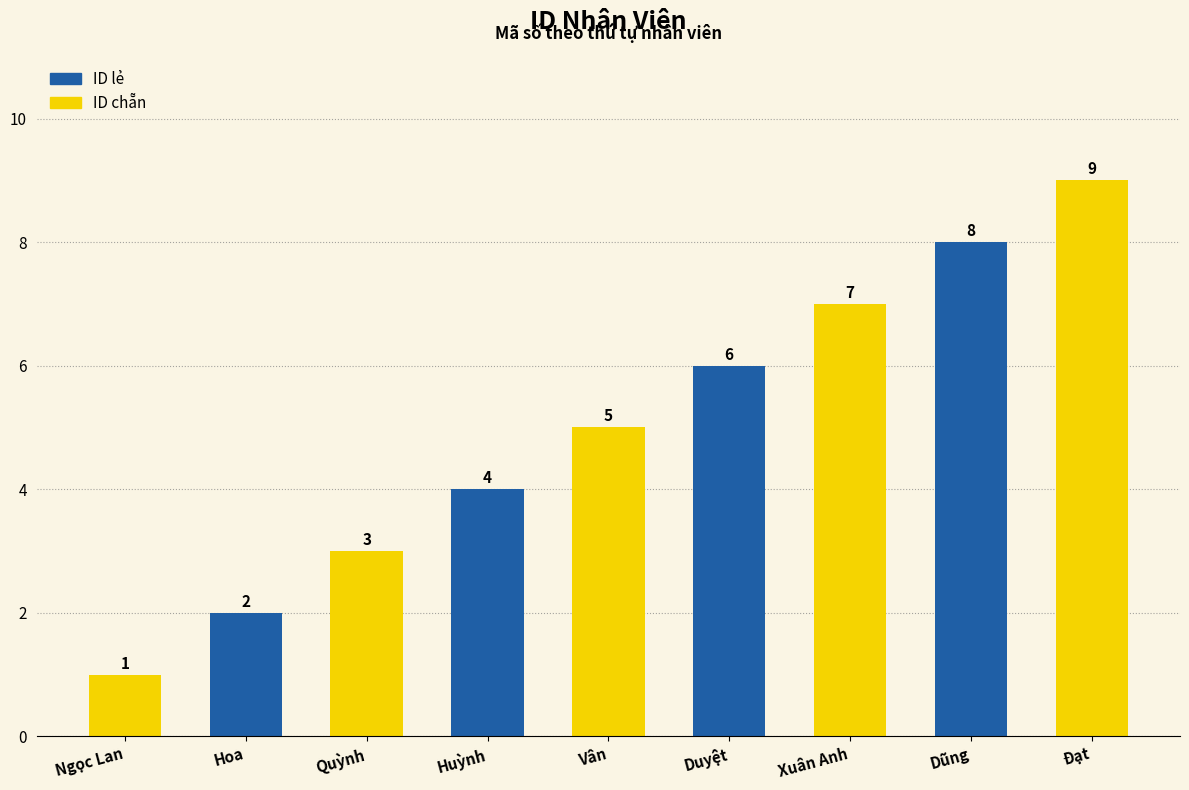

Rank the categories by value from highest to lowest.

Đạt, Dũng, Xuân Anh, Duyệt, Vân, Huỳnh, Quỳnh, Hoa, Ngọc Lan